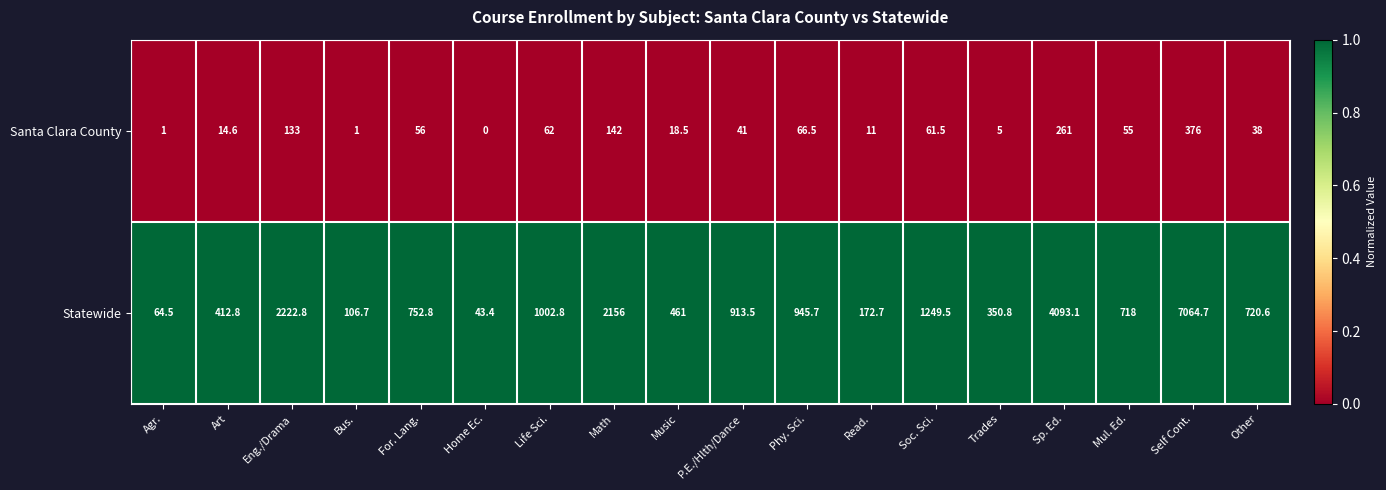

What is the difference between the highest and lowest values at Music?

442.5